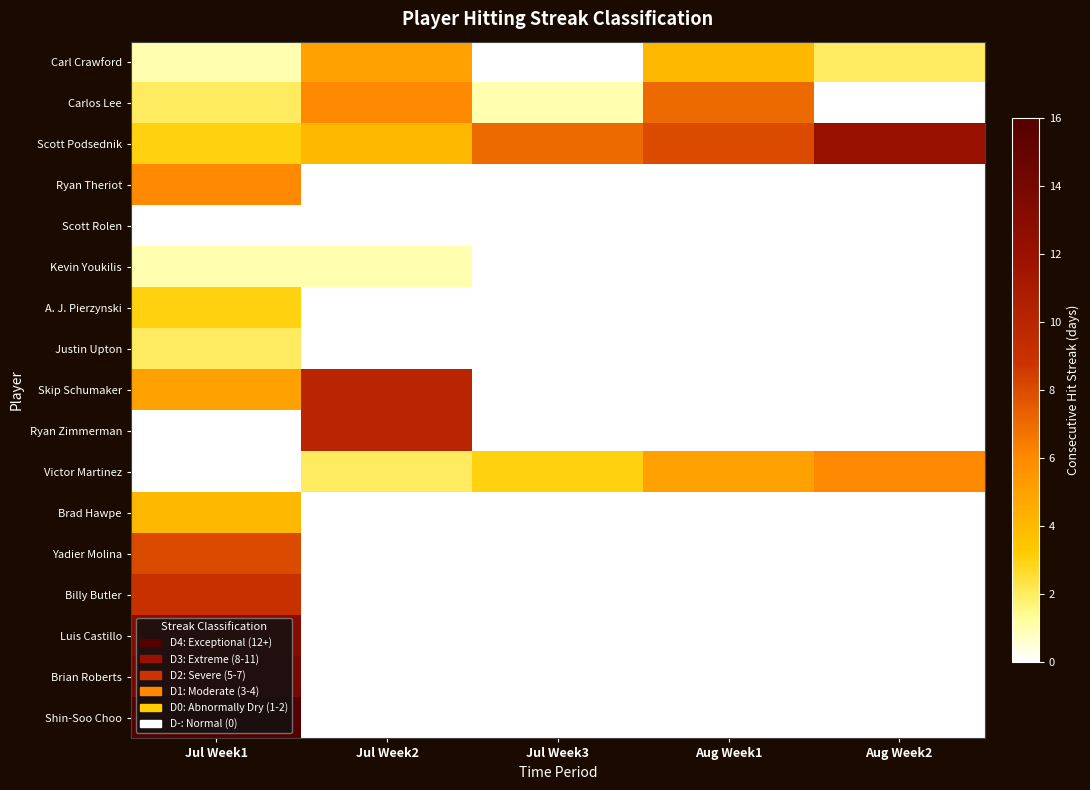

Which series has the largest total across all categories?

Scott Podsednik